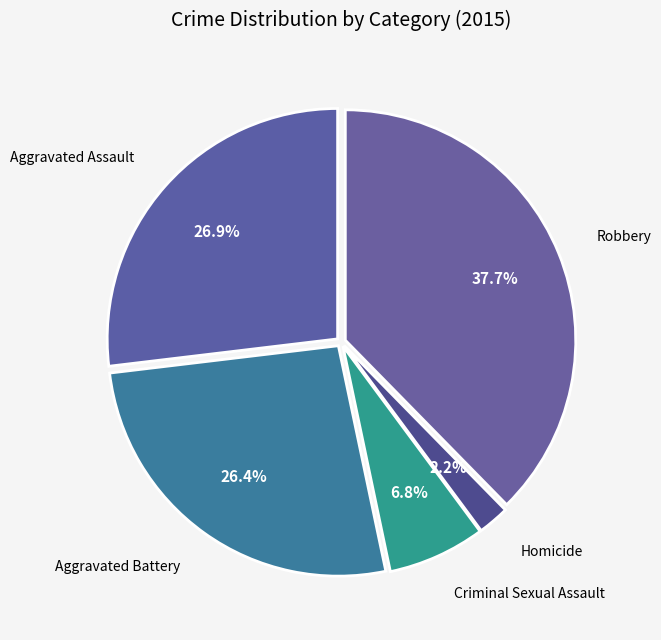

Count the number of slices in the pie.

5